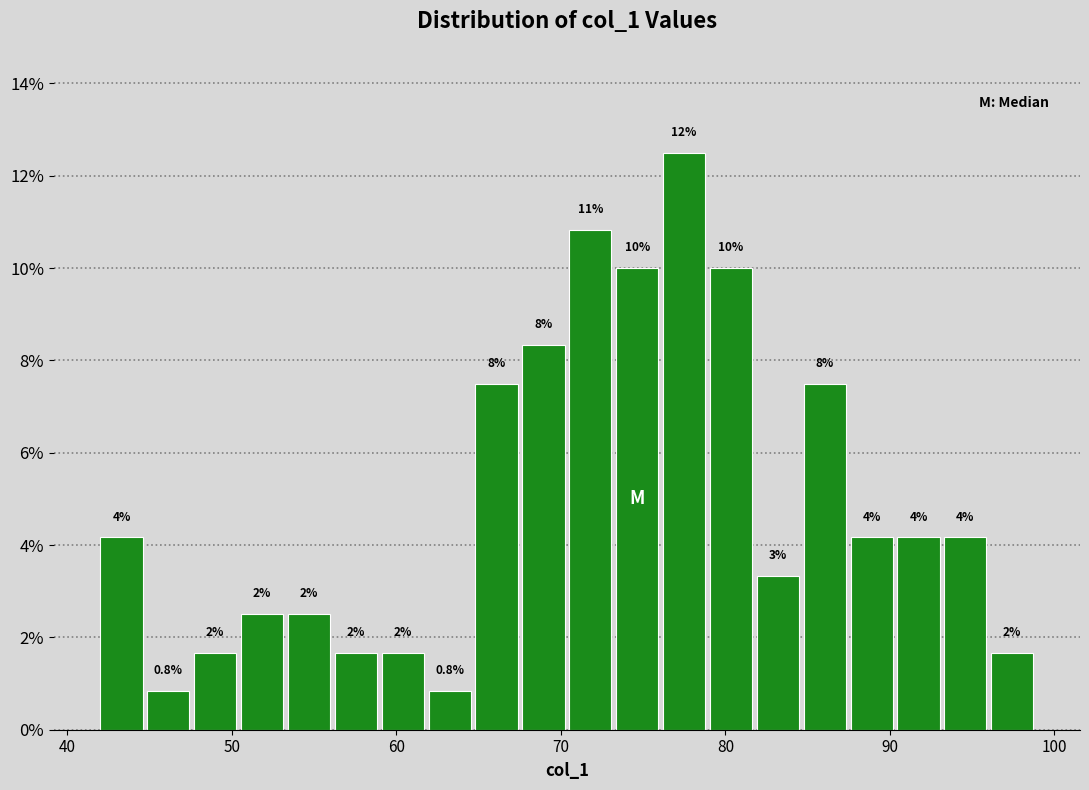

Around what value on the x-axis is the tallest bar? Give the approximate position of its centre, as read against the axis.

77